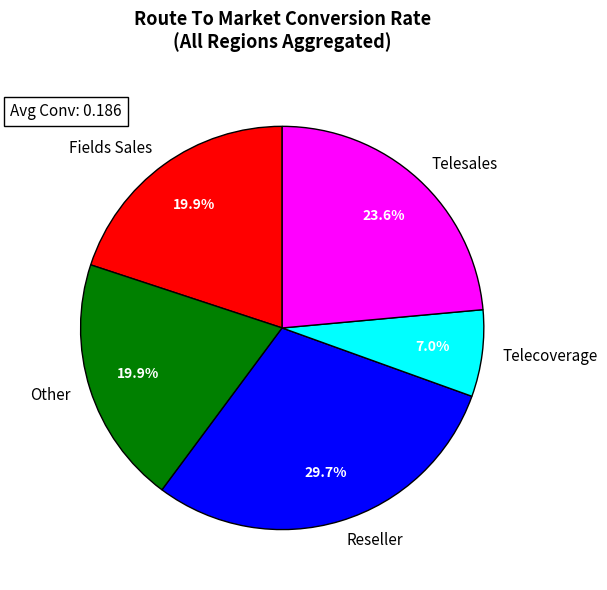

How many slices are in this pie chart?

5